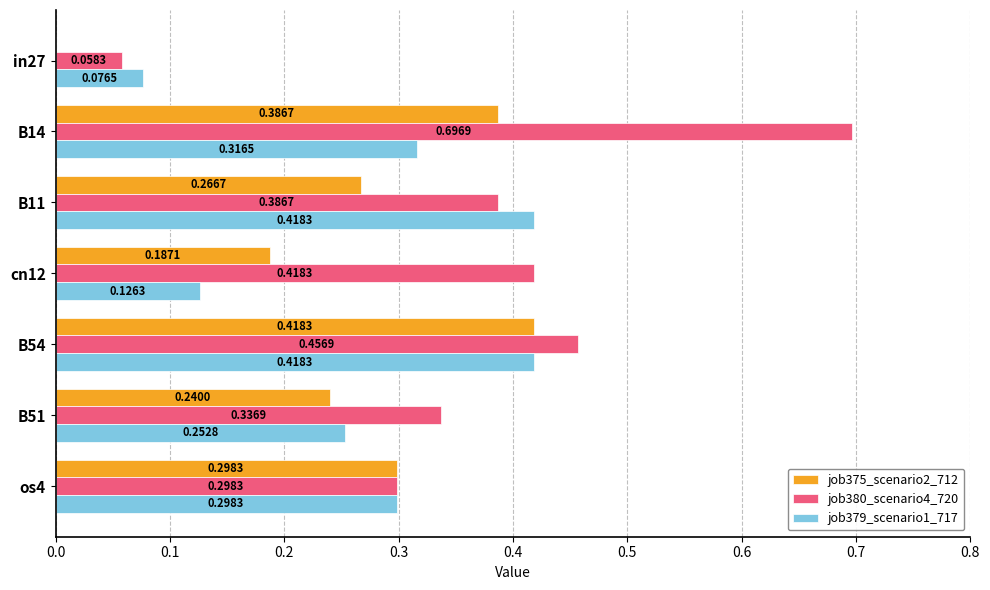

Which label corresponds to the largest value in the chart?

B14